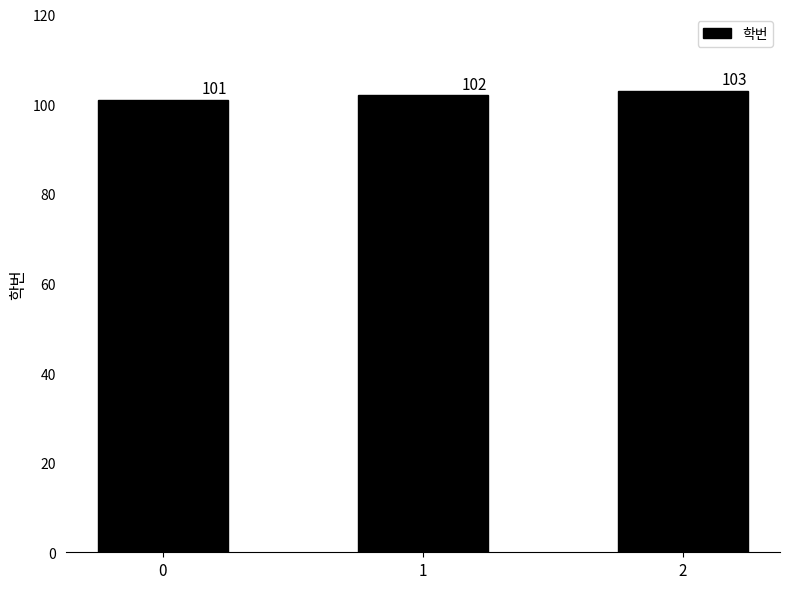

Rank the categories by value from lowest to highest.

0, 1, 2